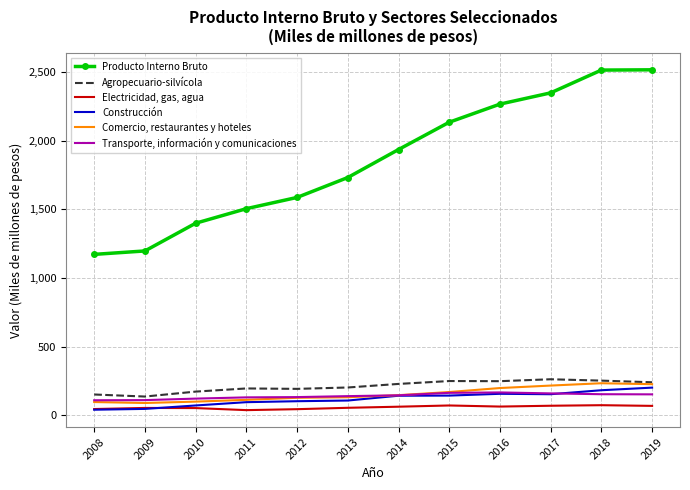

What is the difference between the highest and lowest values at 2015?

2064